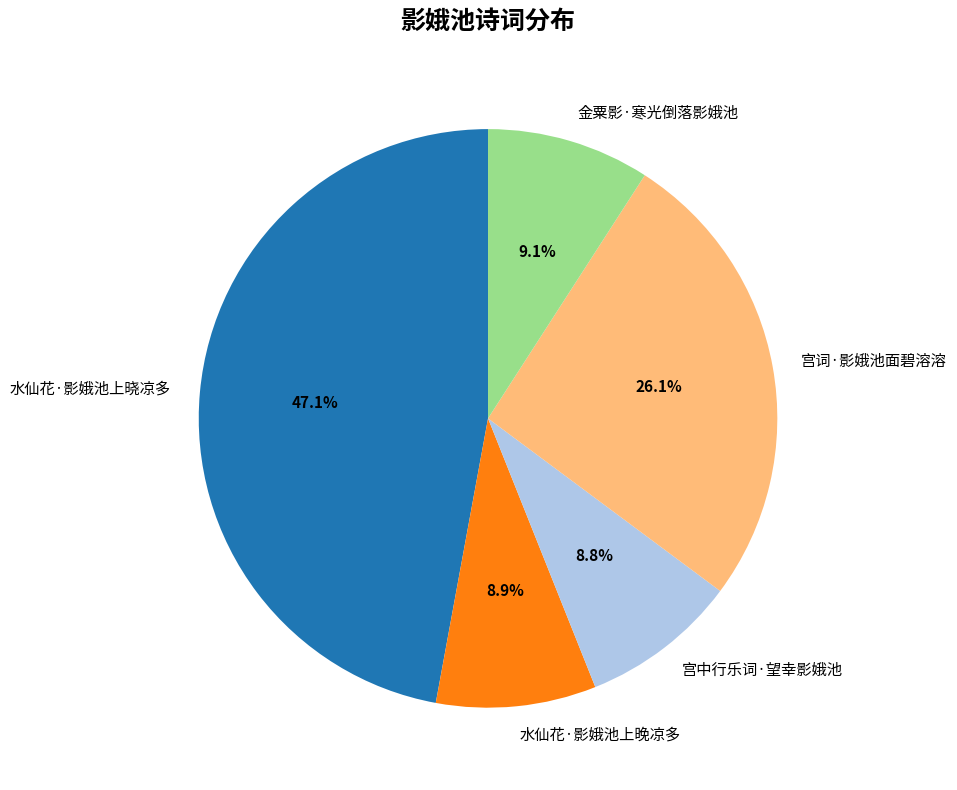

To the nearest percent, what is the average slice percentage?

20%